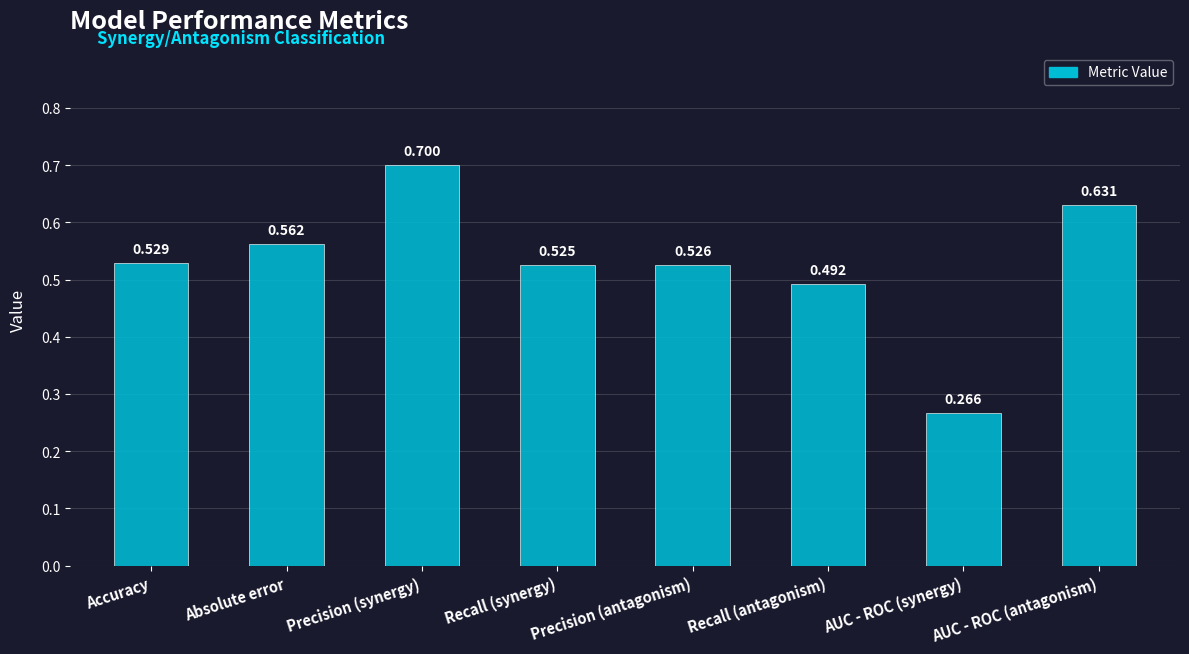

What is the sum of the values at Recall (antagonism) and Precision (synergy)?

1.2